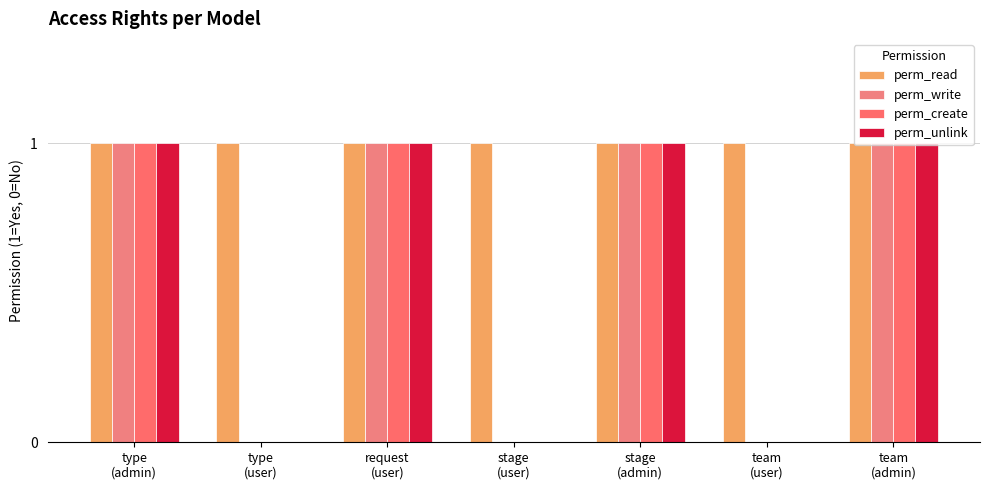

Reading left to right, transcribe all the data shown in this chart.

perm_read: type
(admin)=1	type
(user)=1	request
(user)=1	stage
(user)=1	stage
(admin)=1	team
(user)=1	team
(admin)=1
perm_write: type
(admin)=1	type
(user)=0	request
(user)=1	stage
(user)=0	stage
(admin)=1	team
(user)=0	team
(admin)=1
perm_create: type
(admin)=1	type
(user)=0	request
(user)=1	stage
(user)=0	stage
(admin)=1	team
(user)=0	team
(admin)=1
perm_unlink: type
(admin)=1	type
(user)=0	request
(user)=1	stage
(user)=0	stage
(admin)=1	team
(user)=0	team
(admin)=1